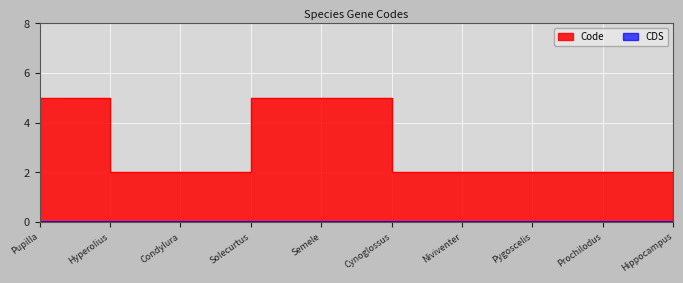

Reading right to left, transcribe all the data shown in this chart.

2	2	2	2	2	5	5	2	2	5